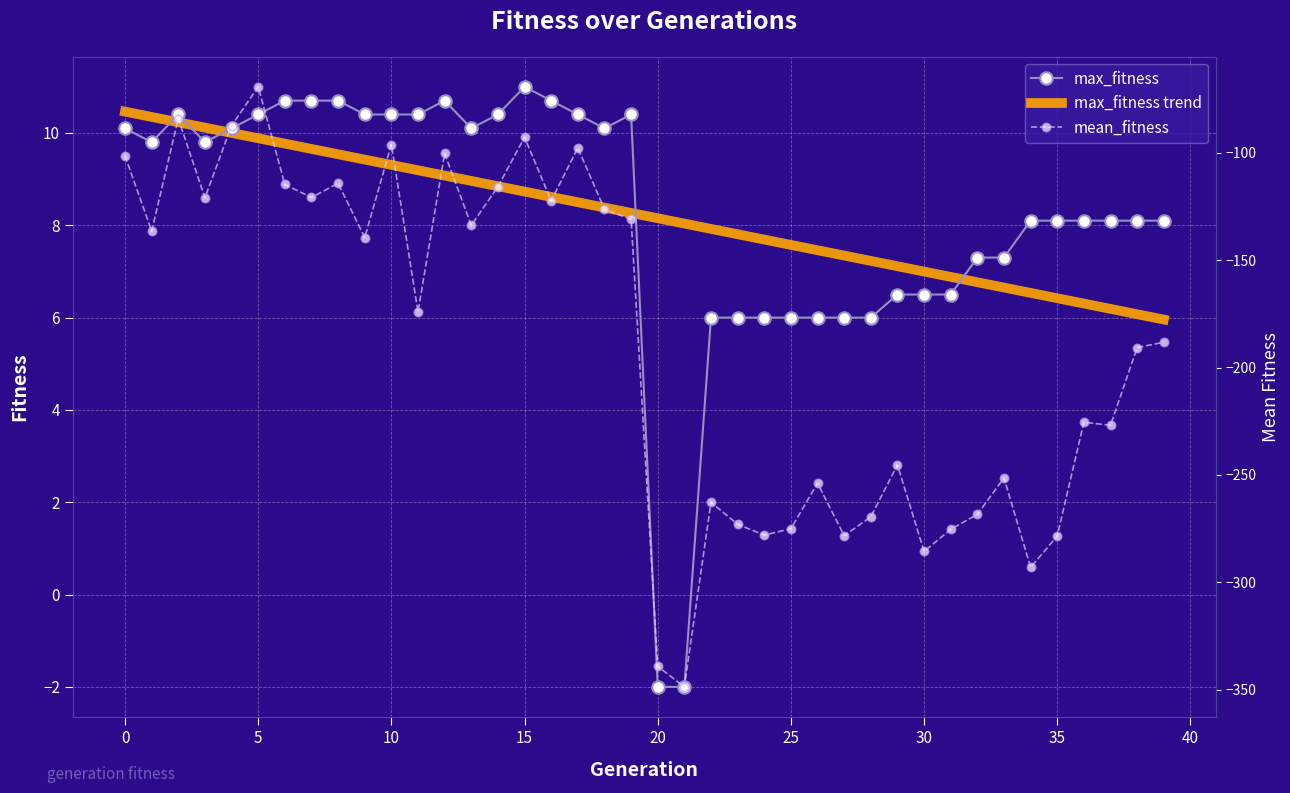

True or false: max_fitness has more than 2 interior local peaks.

True